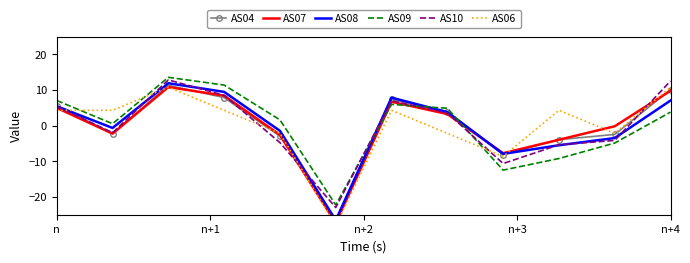

Count the number of data series in this chart.

6